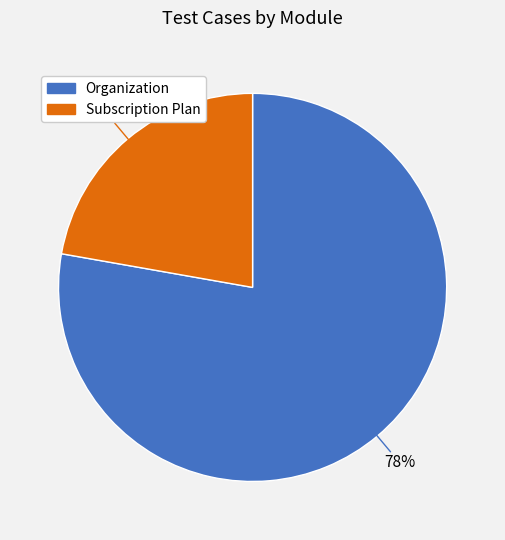

To the nearest percent, what is the combined percentage of Organization and Subscription Plan?

100%